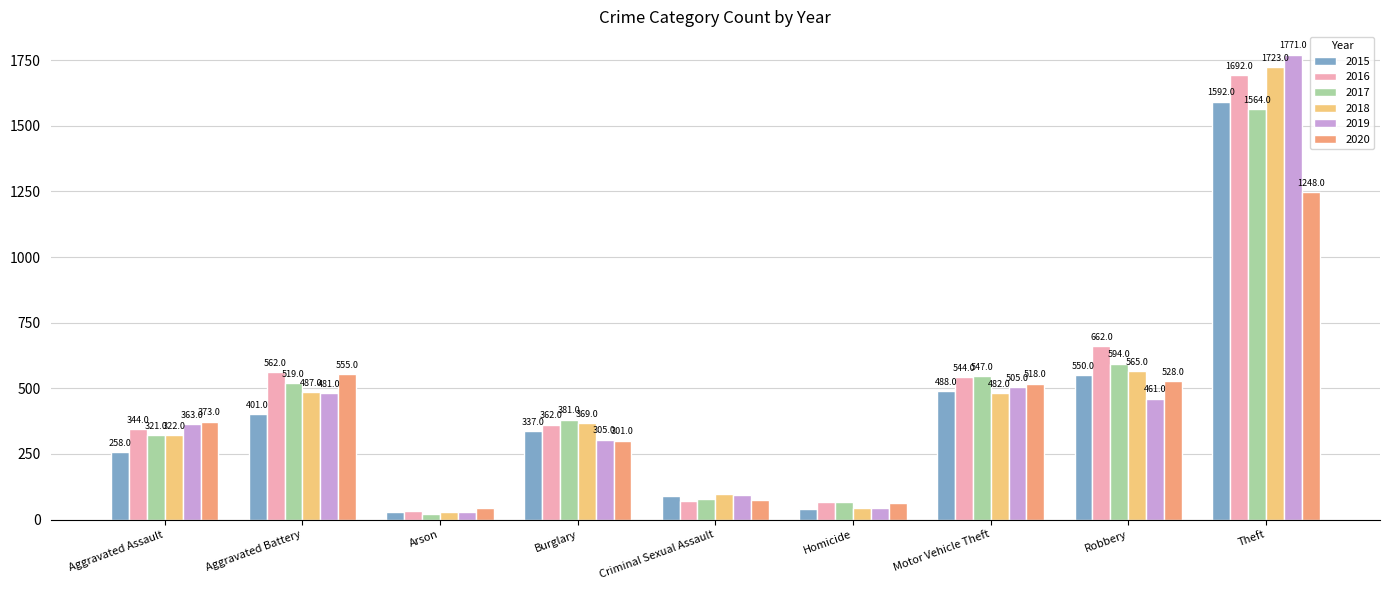

At Criminal Sexual Assault, list the series in order from smallest to largest.

2016, 2020, 2017, 2015, 2019, 2018